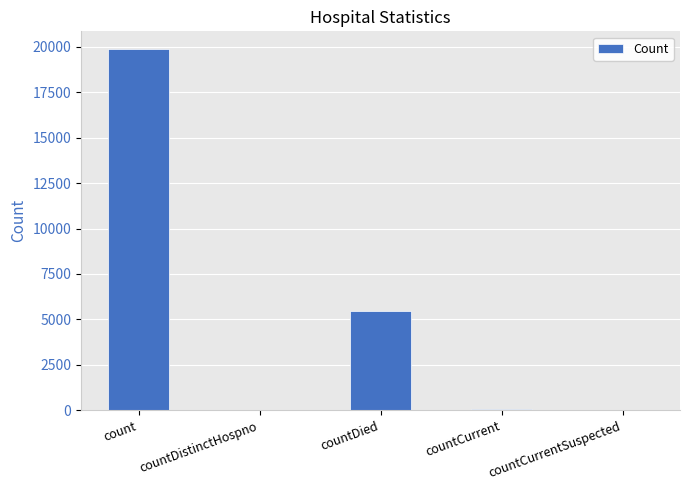

Which label corresponds to the largest value in the chart?

count